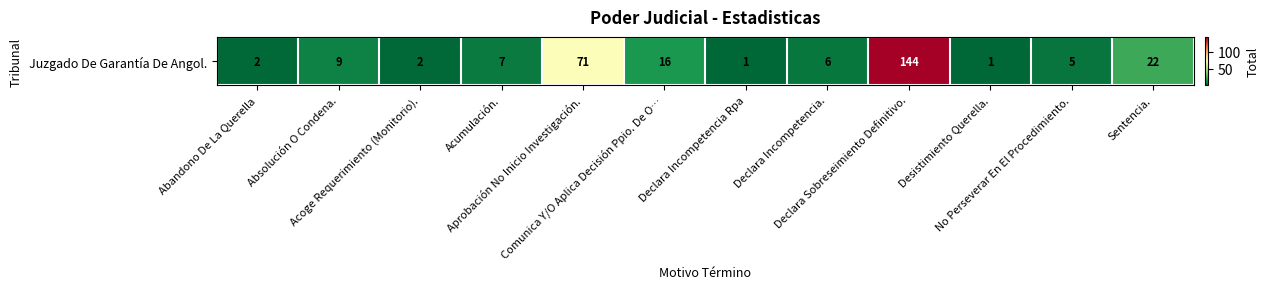

Approximately how many times larger is the value at Declara Sobreseimiento Definitivo. compared to Abandono De La Querella?

72.0